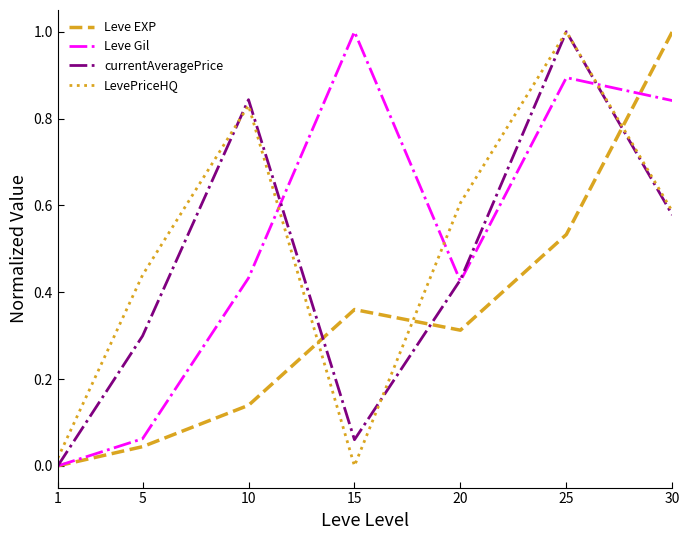

Which series has the largest total across all categories?

Leve Gil